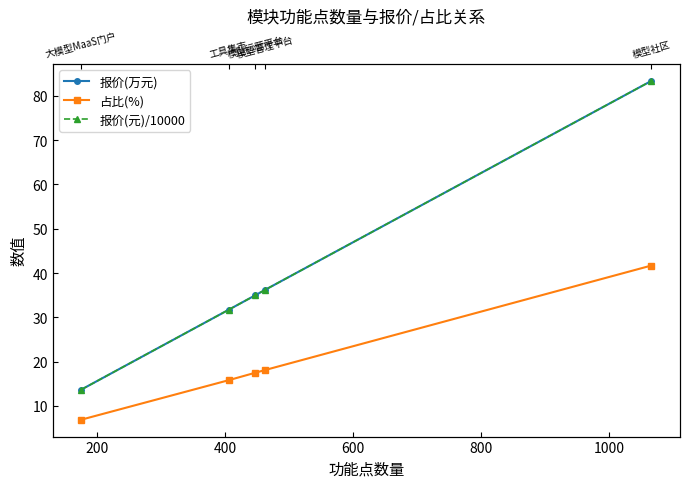

What is the difference between the maximum and second lowest values in the 报价(万元) series?

51.7